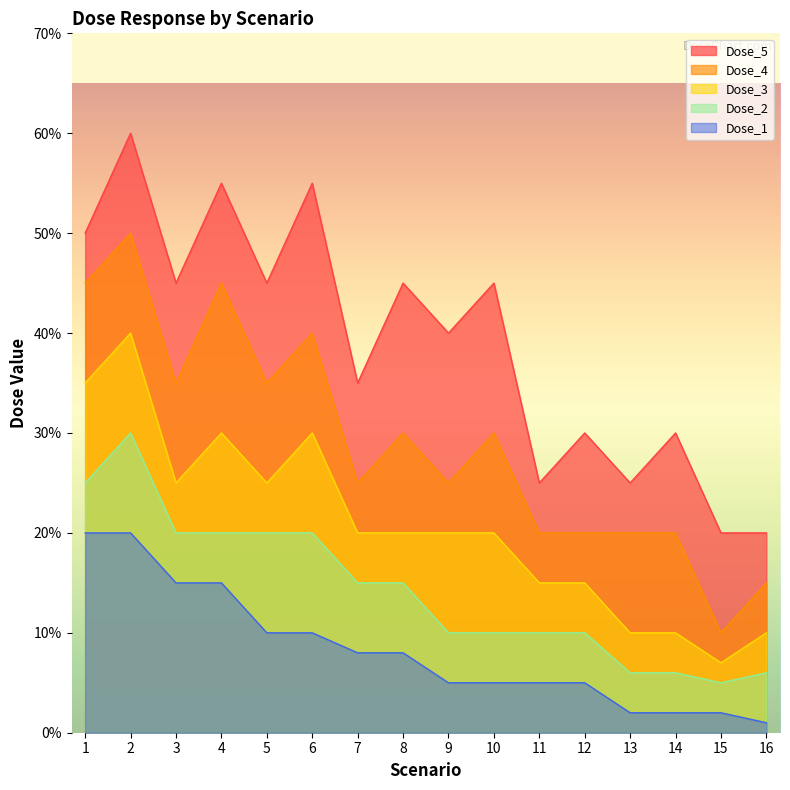

How many interior local valleys does the Dose_2 series have?

1